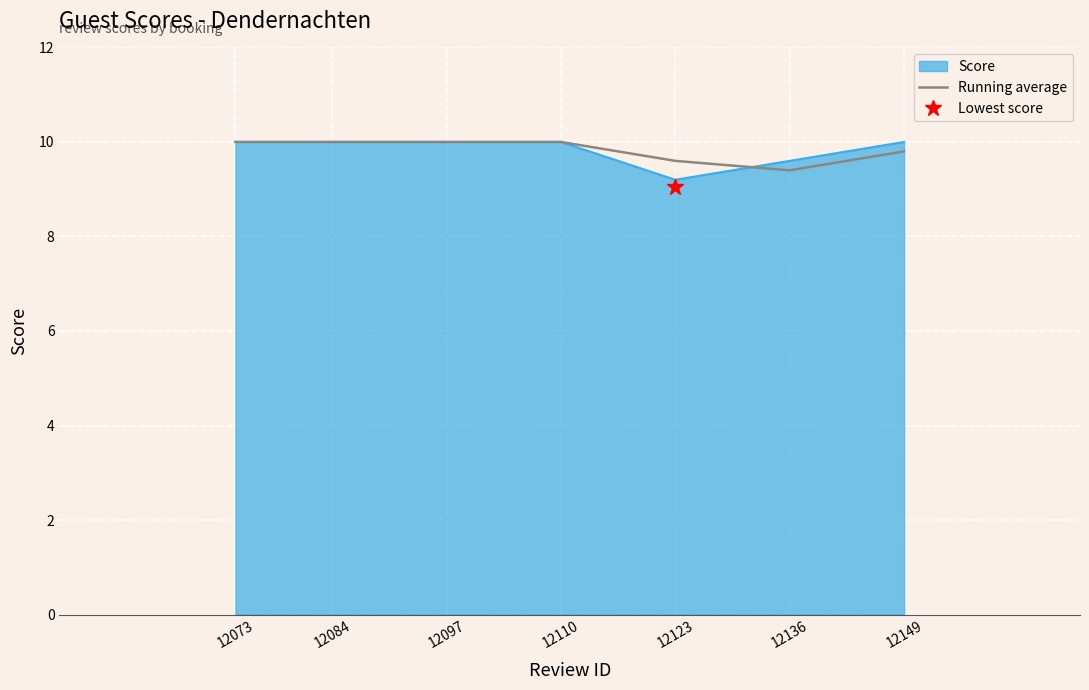

What is the average value?

9.8